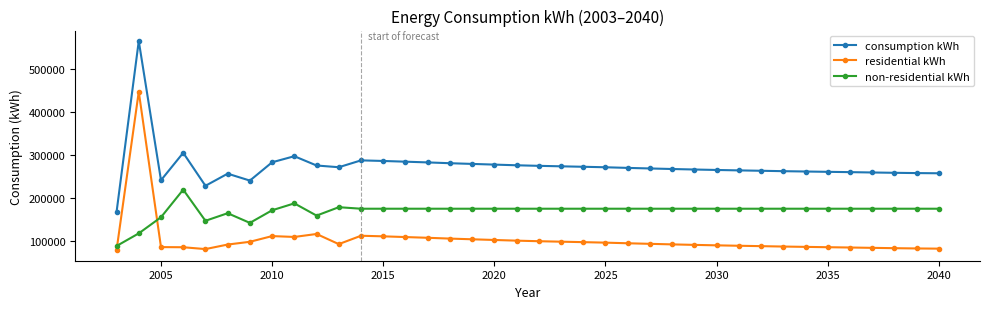

How many lines are shown in the chart?

3